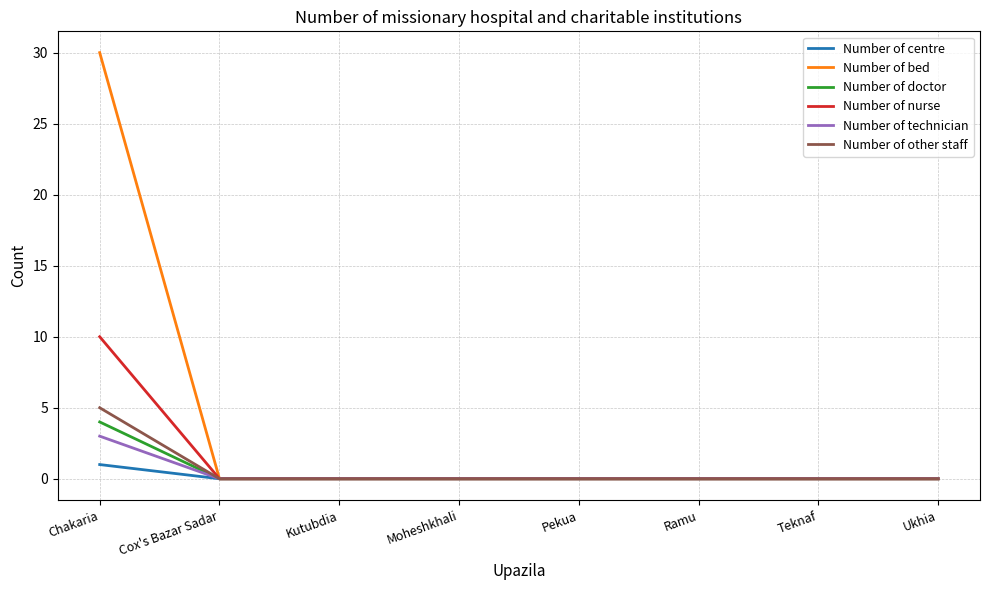

What is the difference between the maximum and minimum values in the Number of doctor series?

4